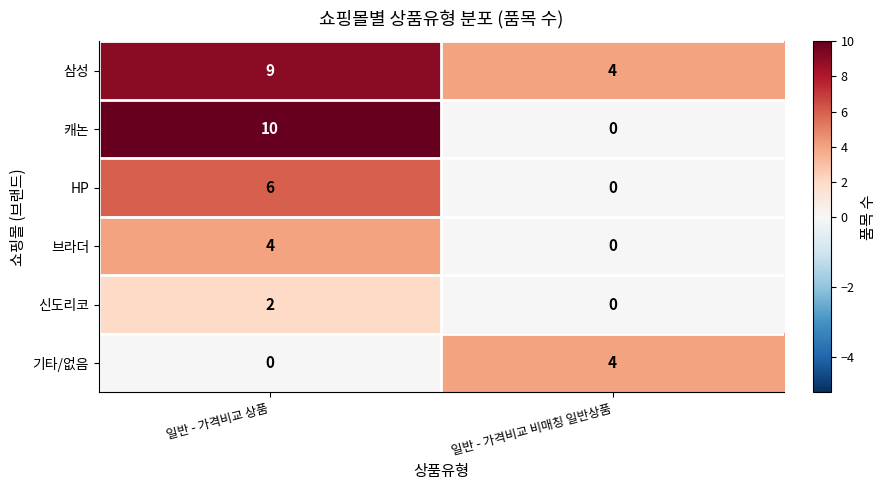

At 일반 - 가격비교 상품, list the series in order from smallest to largest.

기타/없음, 신도리코, 브라더, HP, 삼성, 캐논